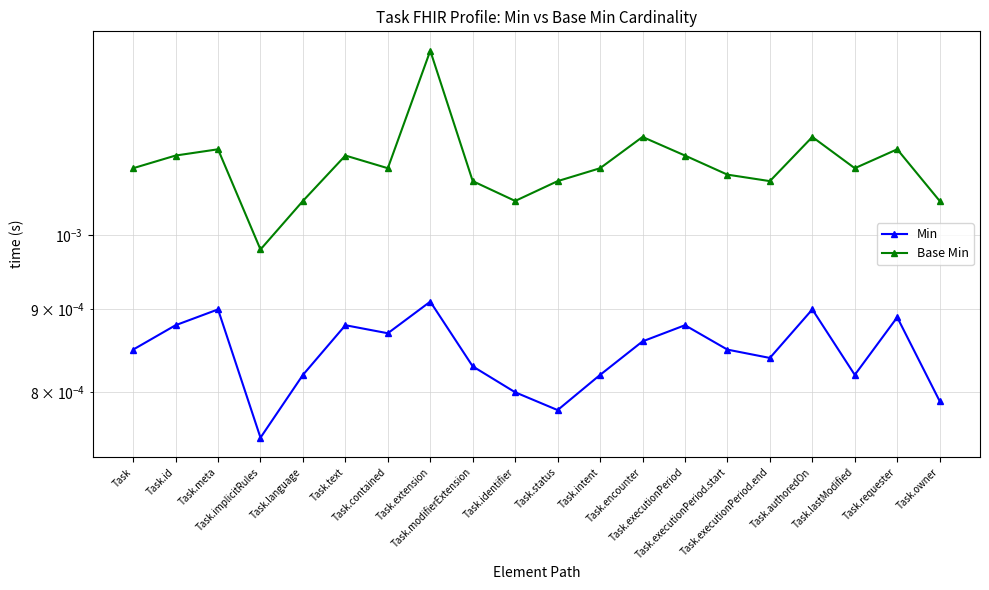

How many interior local peaks does the Min series have?

6